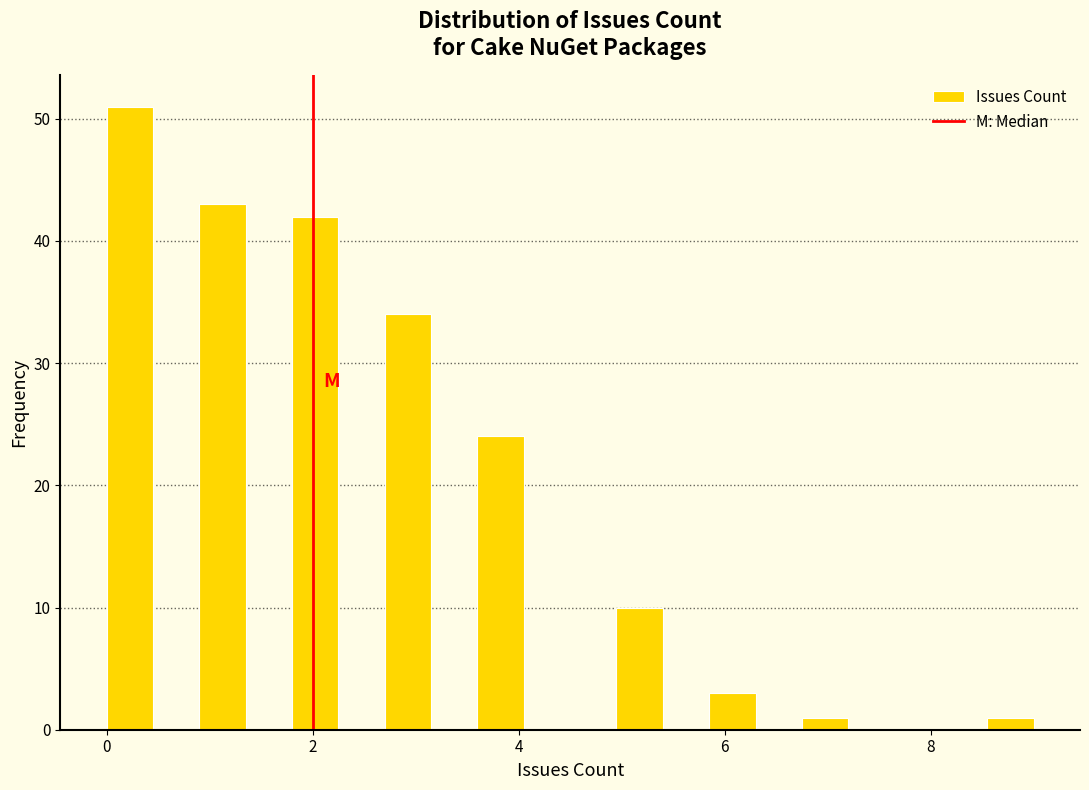

Read against the x-axis, roughly where is the centre of the tallest bar?

0.2